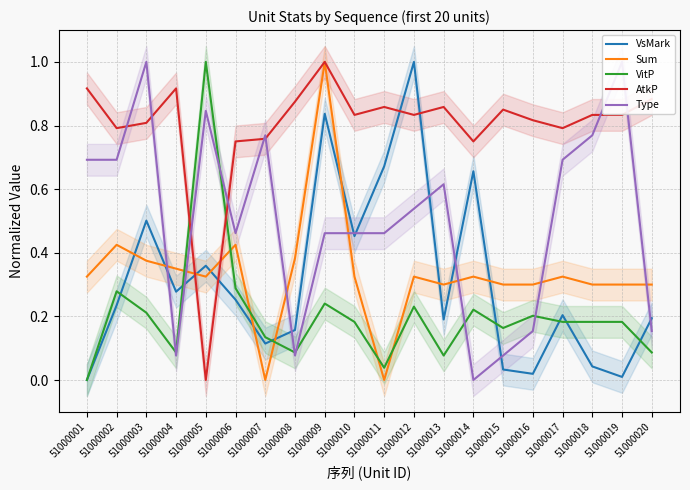

What is the maximum value for Type?

1.0